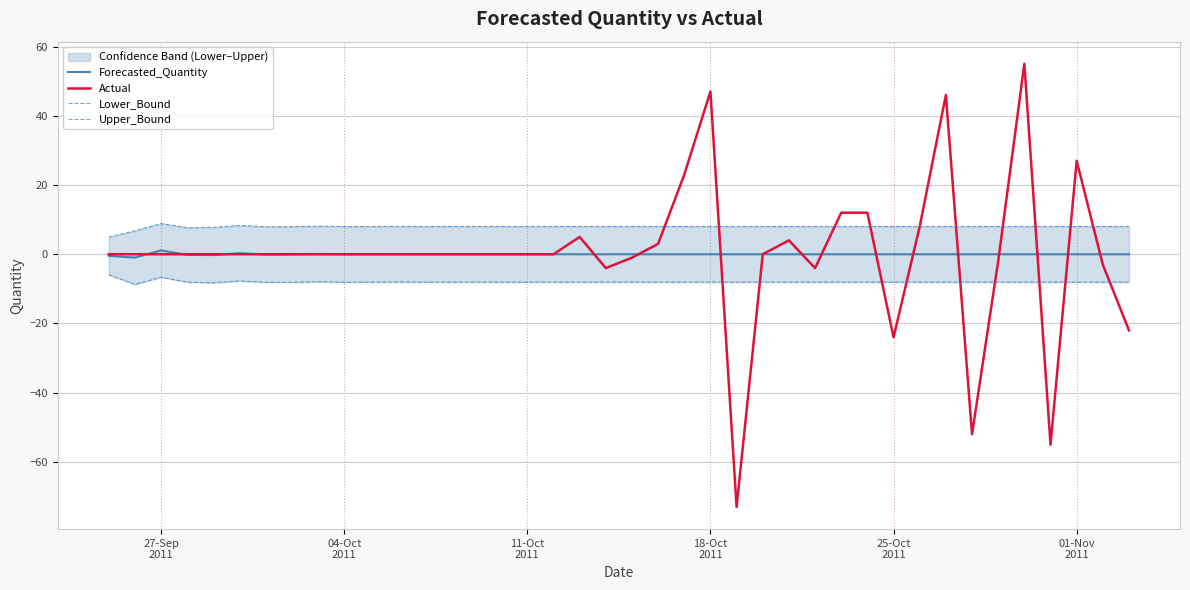

What is the lowest value of the Actual series?

-73.0